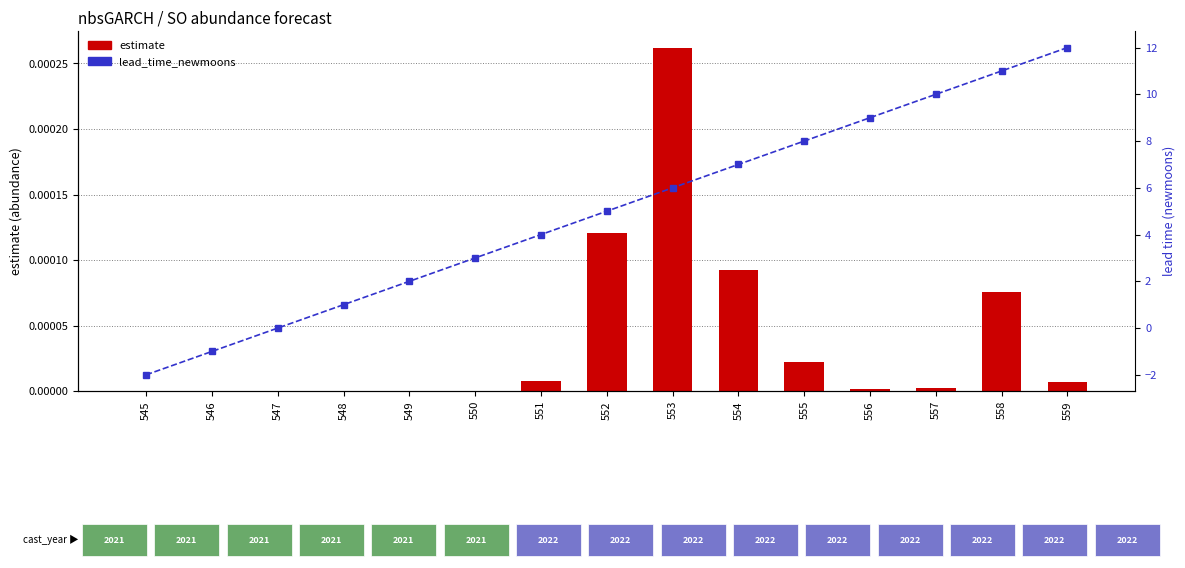

What is the minimum value shown in the chart?

-2.0